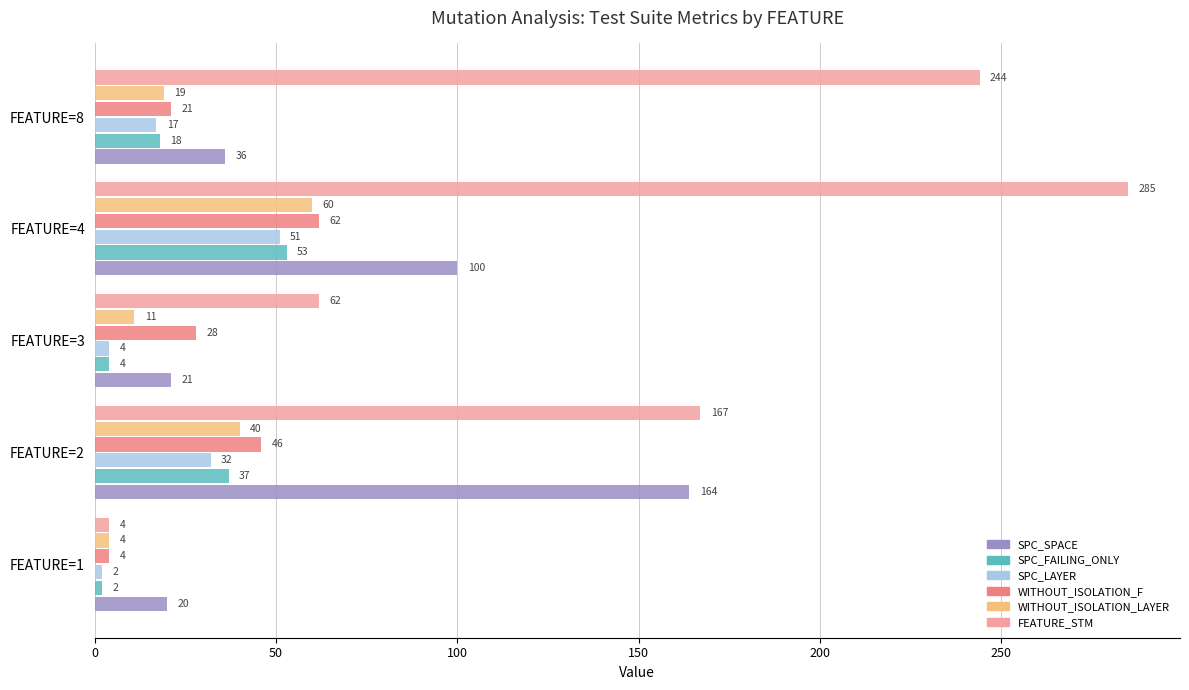

The SPC_SPACE series shows 226 at FEATURE=2. True or false?

False